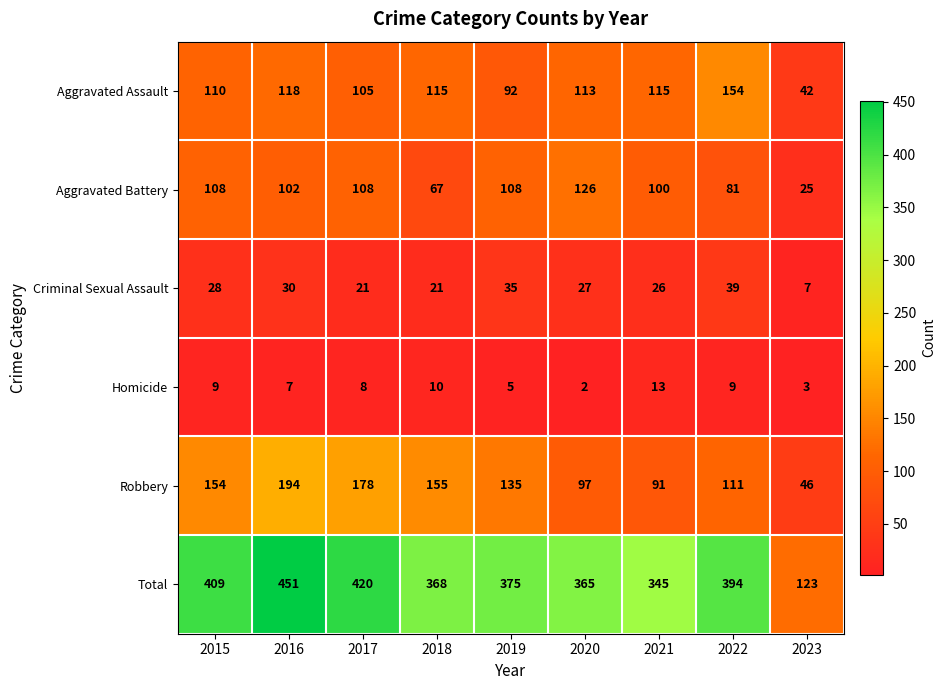

What is the spread (max minus min) of values at 2018?

358